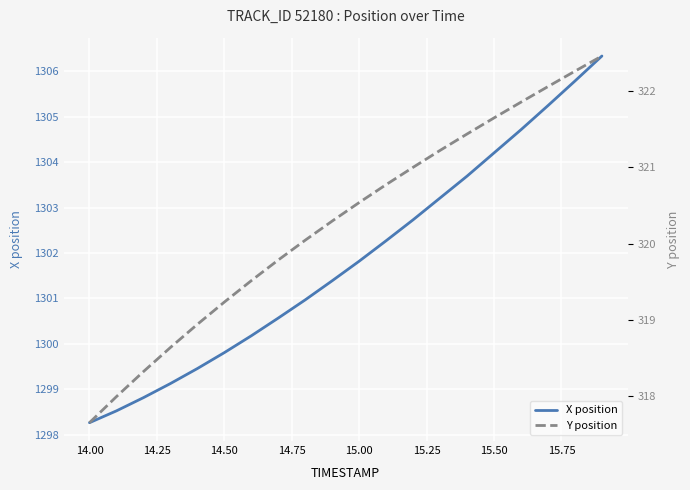

True or false: X position has more than 1 interior local peaks.

False